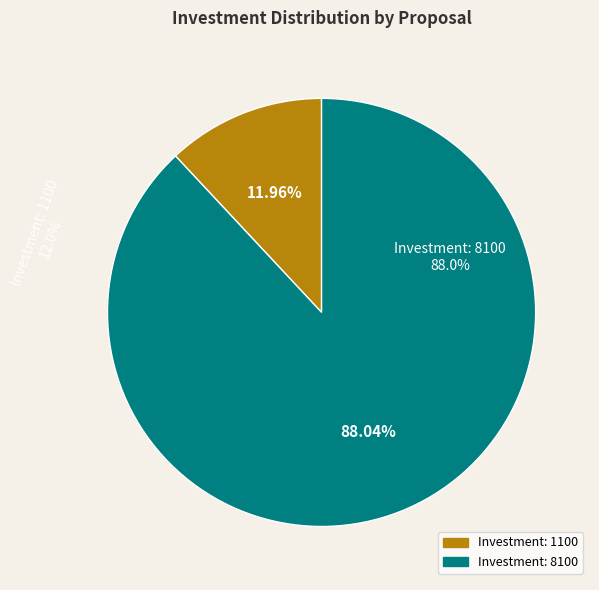

What percentage is NOT represented by 1100?

88.0%